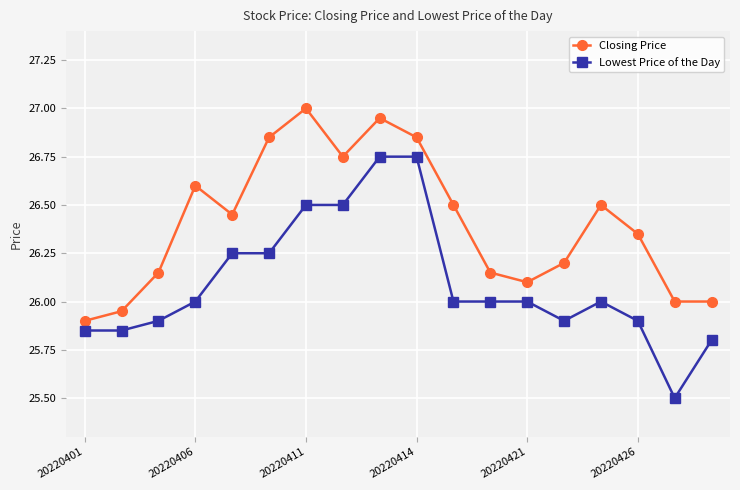

What is the maximum value for Closing Price?

27.0